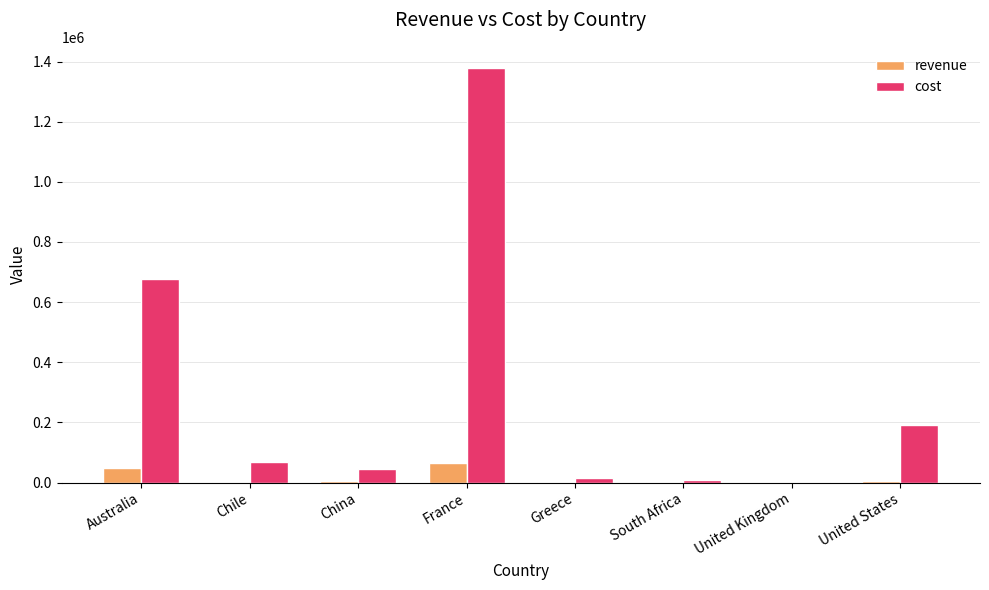

True or false: cost has a value of 8109.6 at South Africa.

True